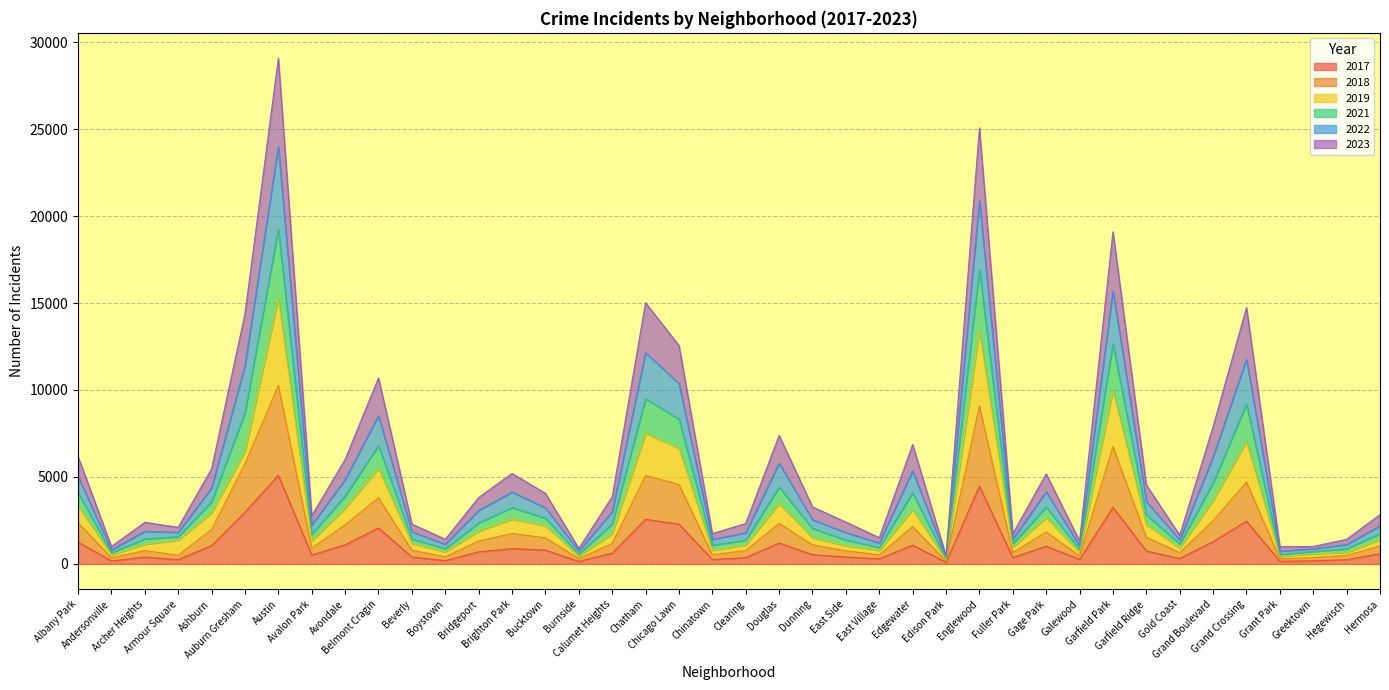

Which category has the lowest value across all series?

Edison Park